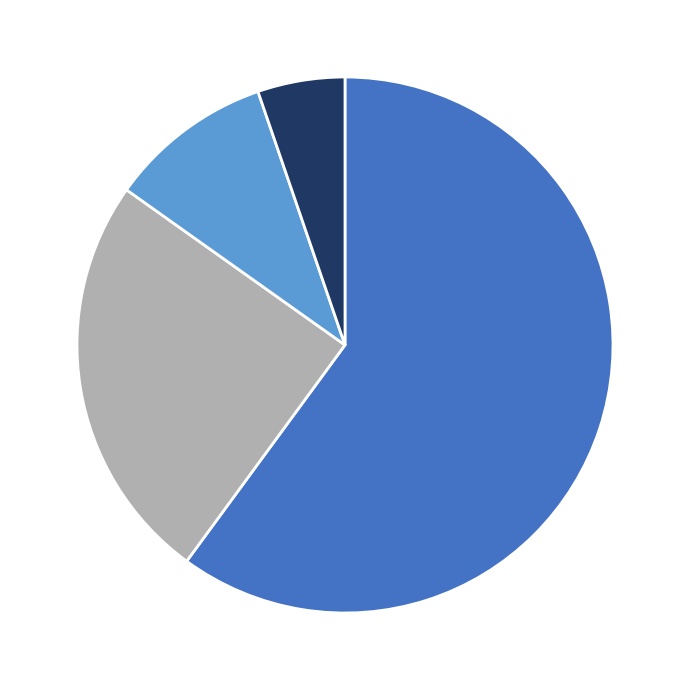

Is there any slice that represents more than half of the pie?

Yes